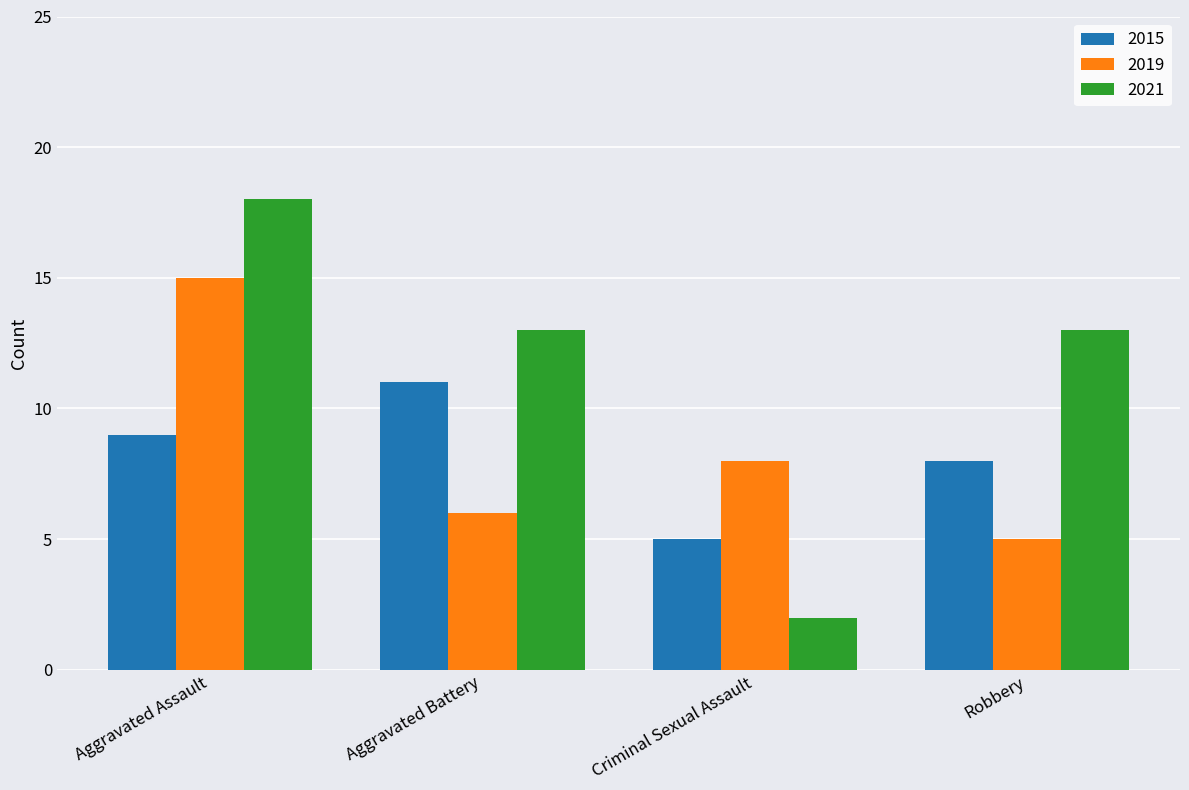

Is it true that 2021 equals 7 at Aggravated Battery?

False